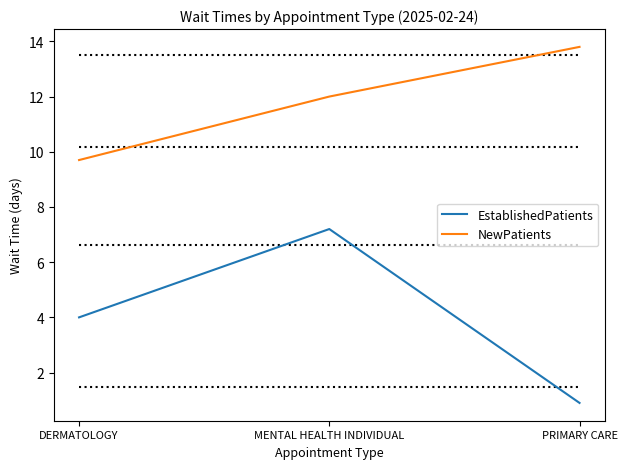

At which category is the sum across all series the highest?

MENTAL HEALTH INDIVIDUAL